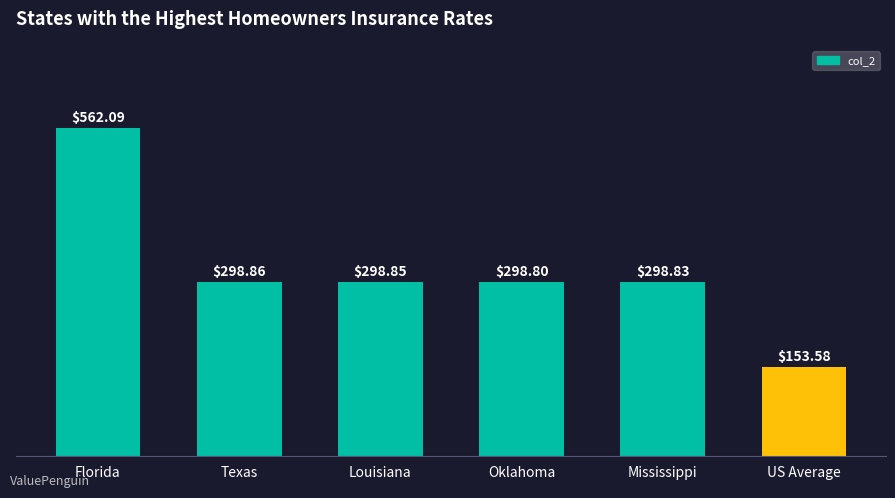

What is the value of the 4th bar from the left?

298.8